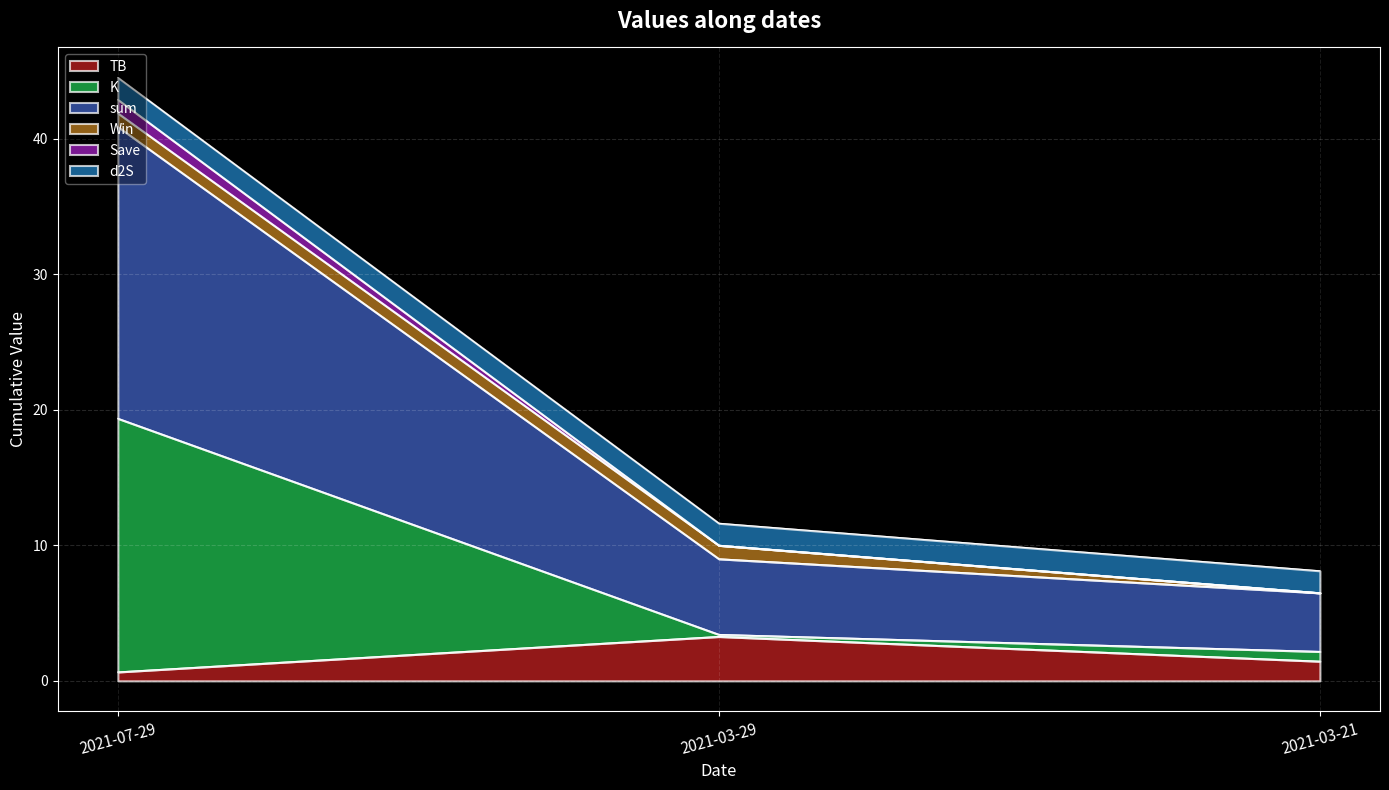

Which category has the highest value in the TB series?

2021-03-29